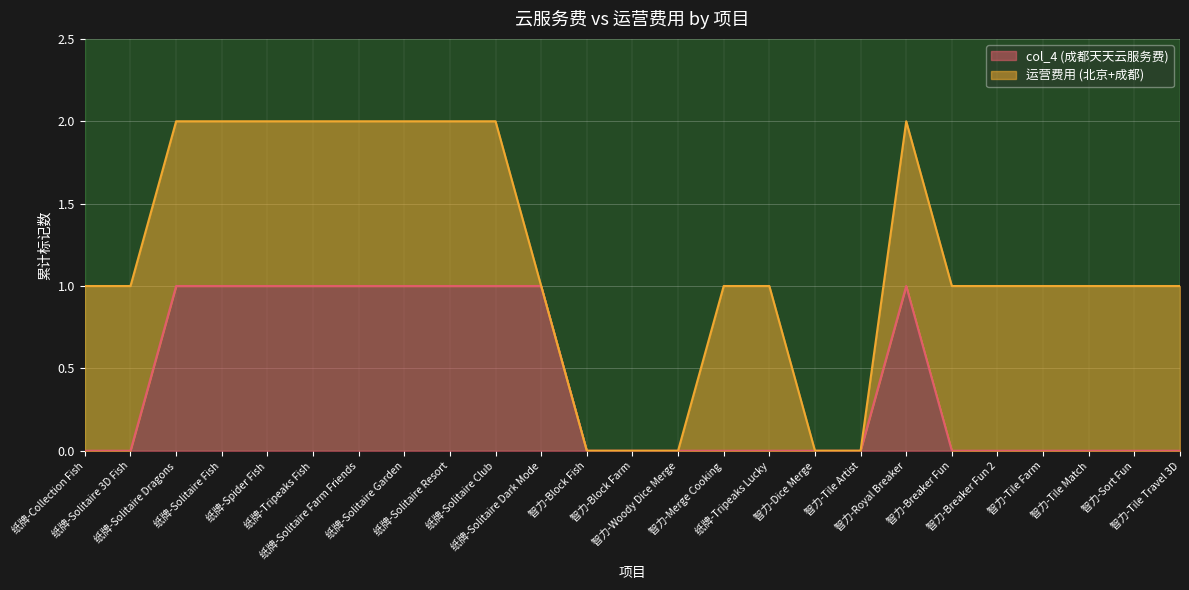

True or false: there are more than 2 points higher than both neighbors.

False